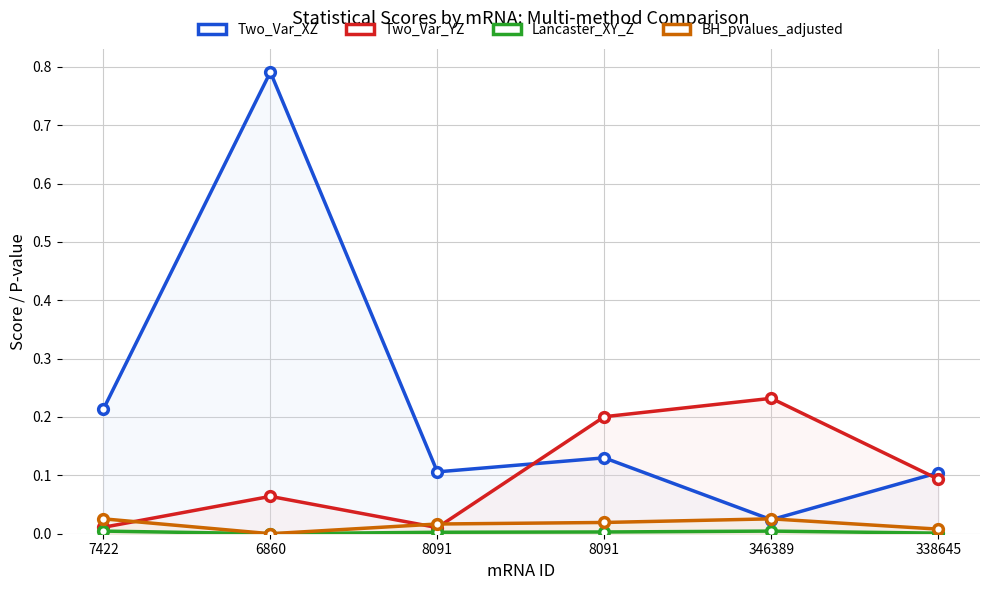

Which series has the largest total across all categories?

Two_Var_XZ